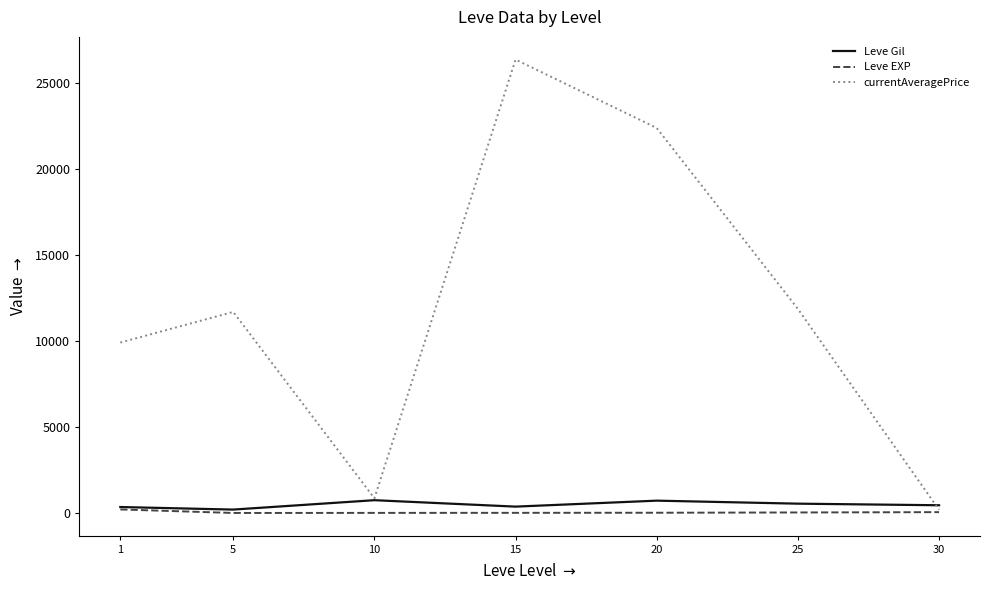

What is the maximum value for currentAveragePrice?

26334.2